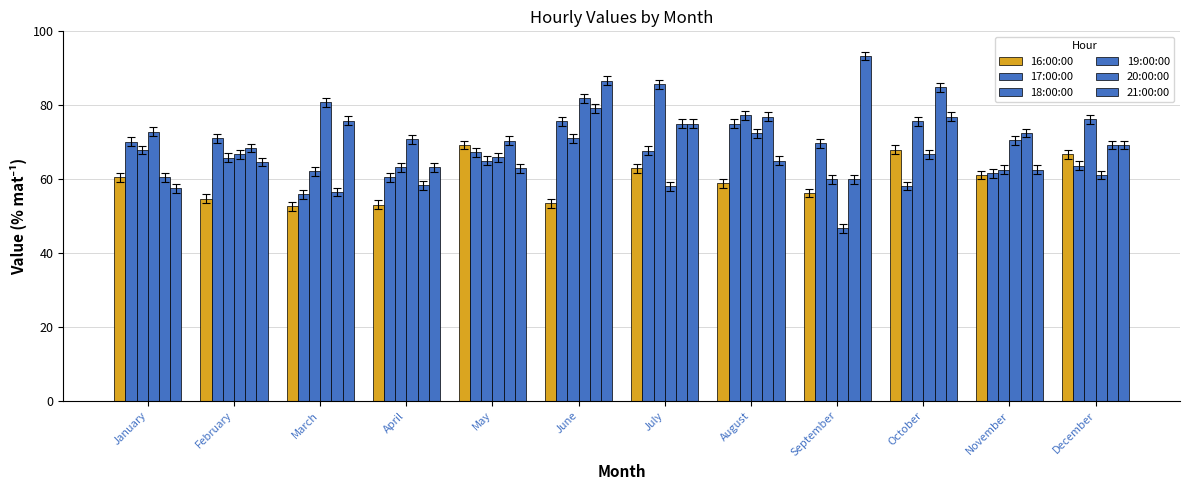

How many bars are there in total?

72